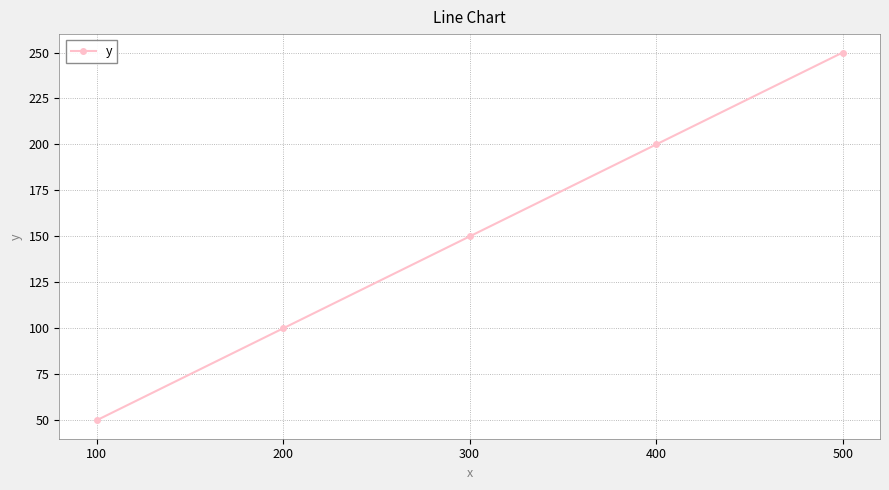

The value at 200 is 100. True or false?

True